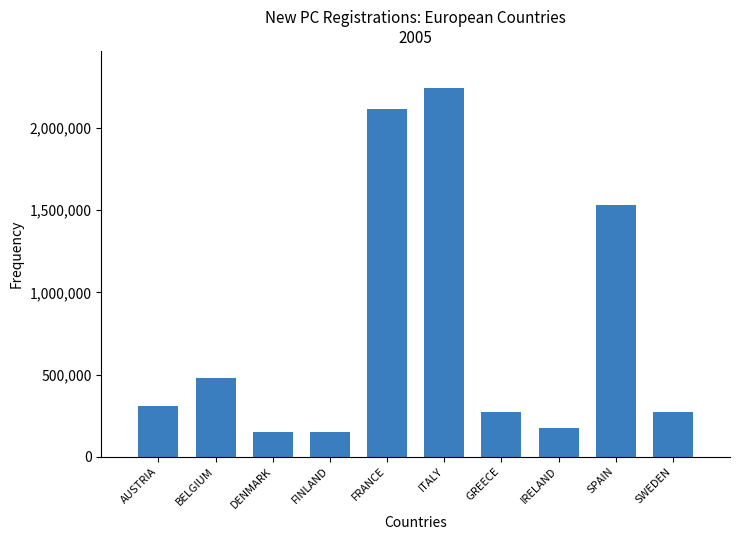

What is the difference between the second highest and minimum values?

1969881